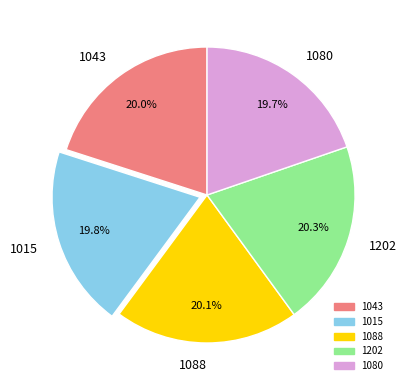

Is 1202 the majority of the pie?

No